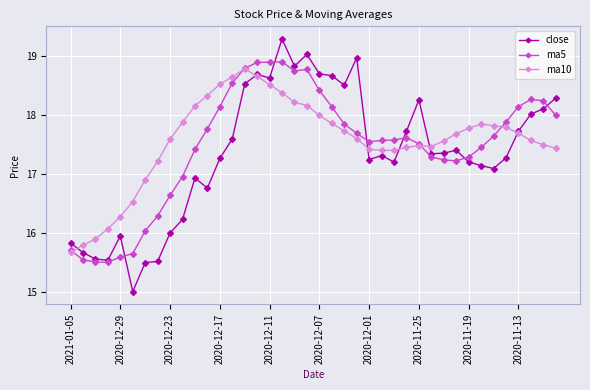

What is the minimum value for ma5?

15.5